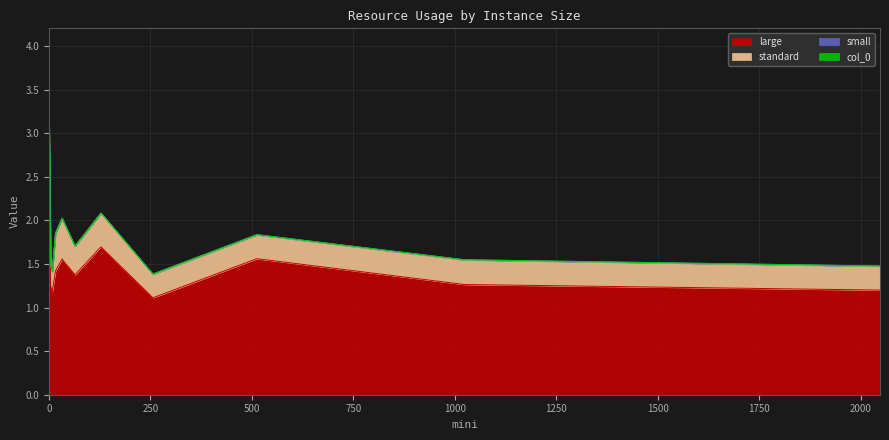

Rank the categories by small value from lowest to highest.

0.0, 4.0, 8.0, 16.0, 32.0, 64.0, 128.0, 256.0, 512.0, 1024.0, 2048.0